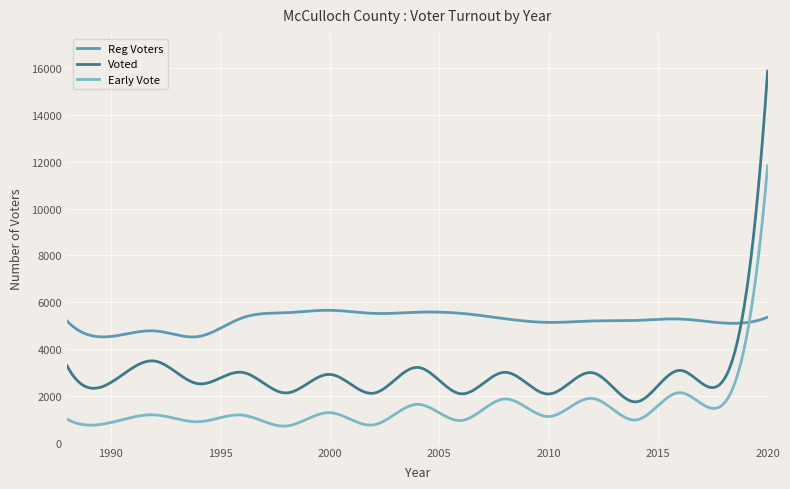

True or false: Early Vote has more than 1 points higher than both neighbors.

True